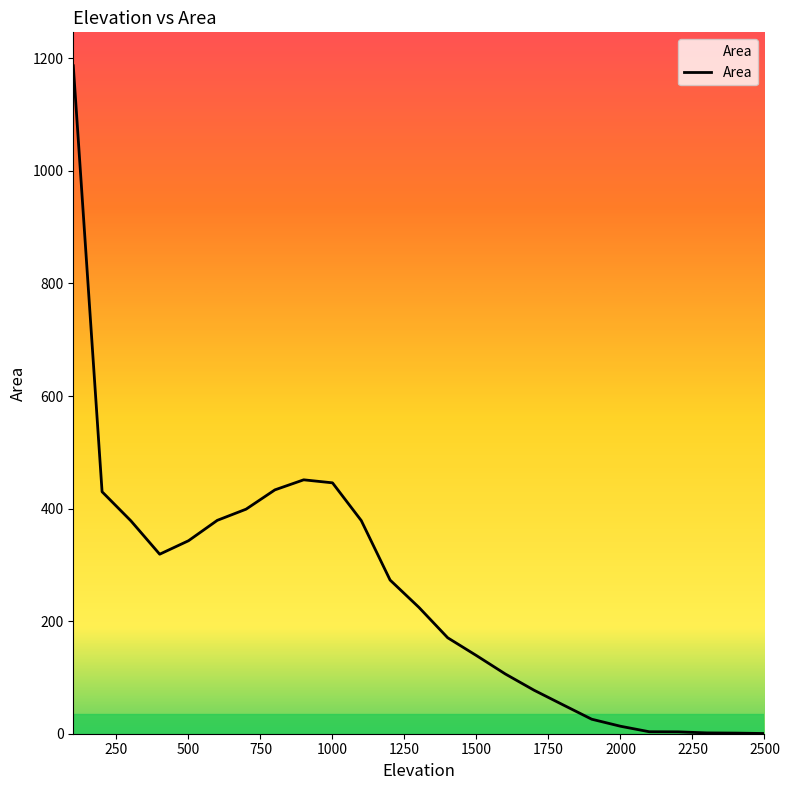

What is the smallest value displayed?

0.4